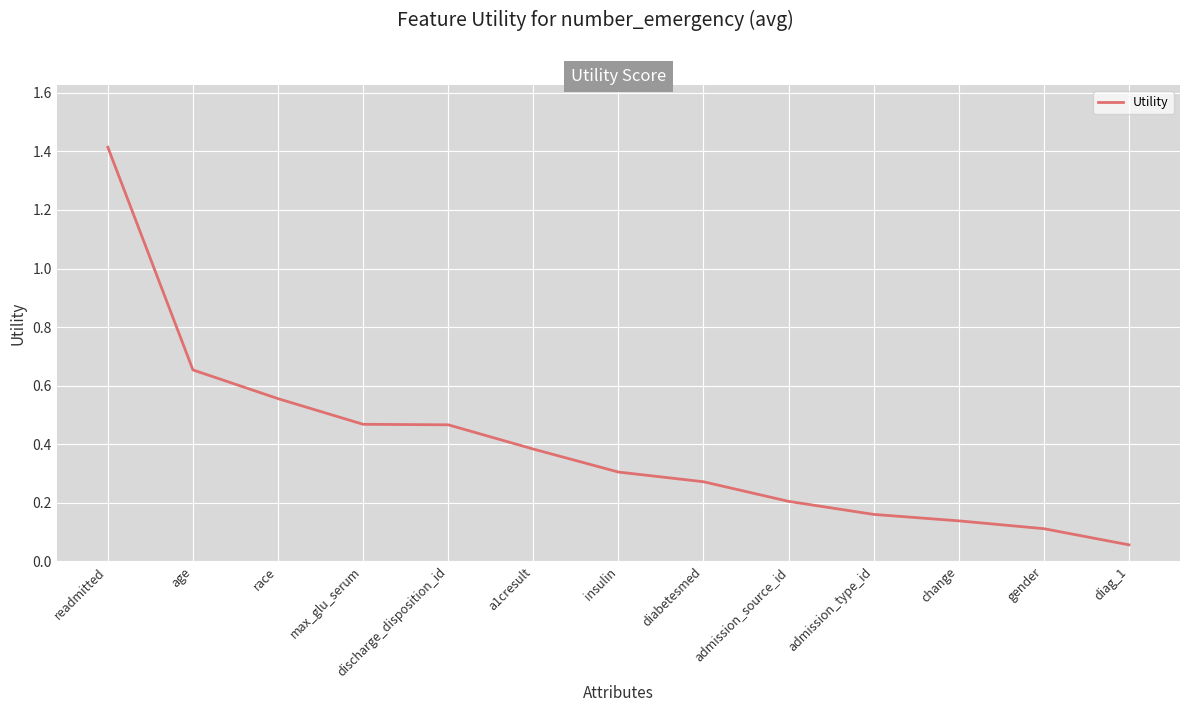

At which category does the chart reach its peak across all series?

readmitted